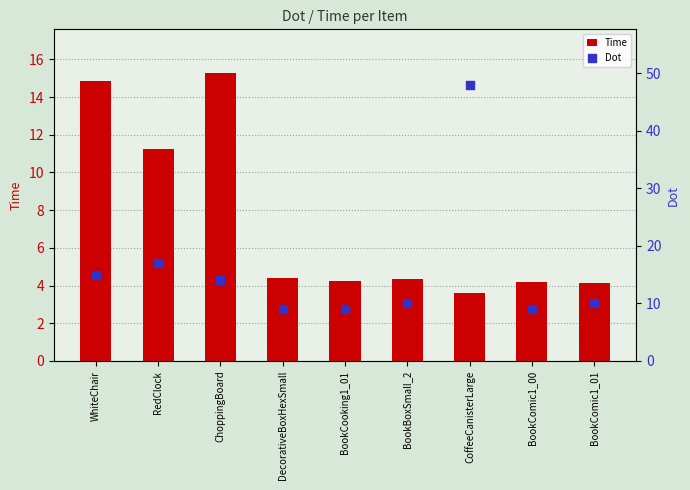

Which series contains the lowest Y value?

Time